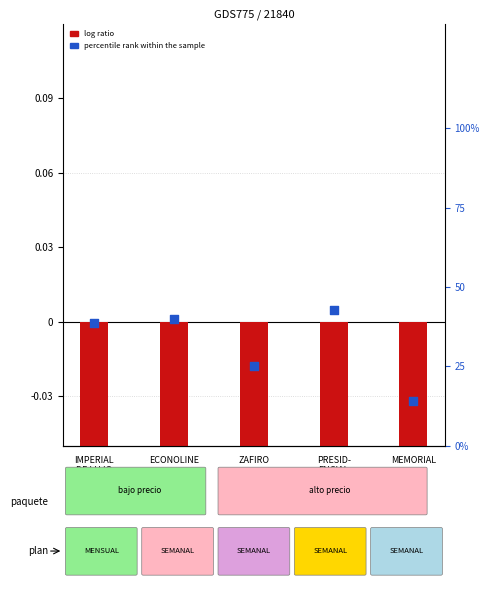

Which series has the widest spread of Y values?

percentile rank within the sample